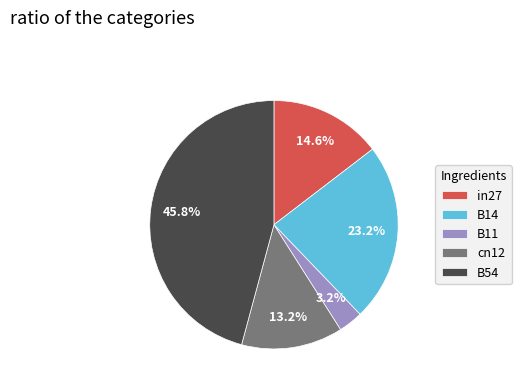

What is the smallest slice in the pie chart?

B11